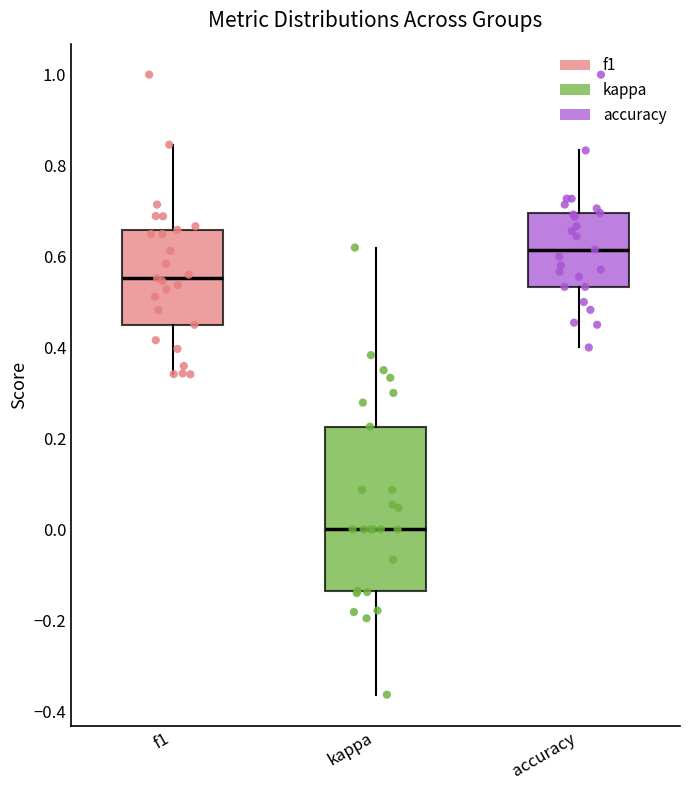

Which box is the tallest, from its lower edge to its upper edge?

kappa